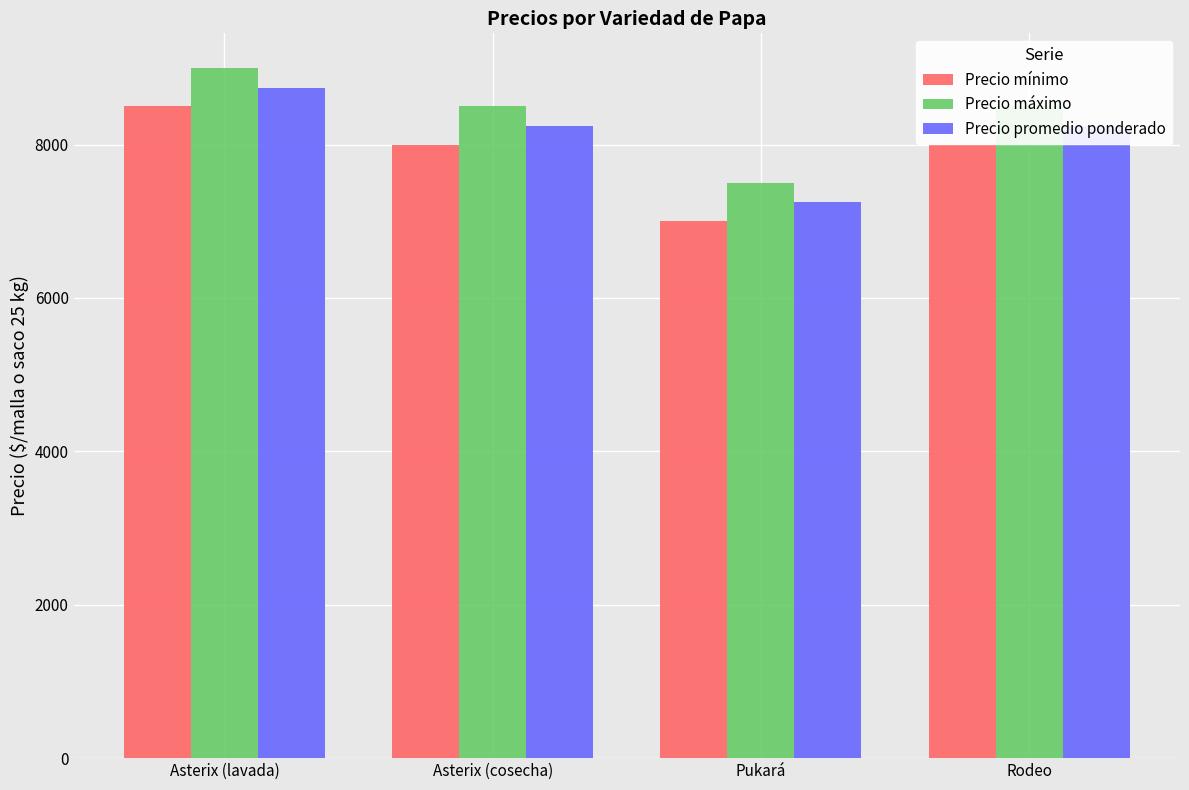

Which category has the highest value in the Precio mínimo series?

Asterix (lavada)